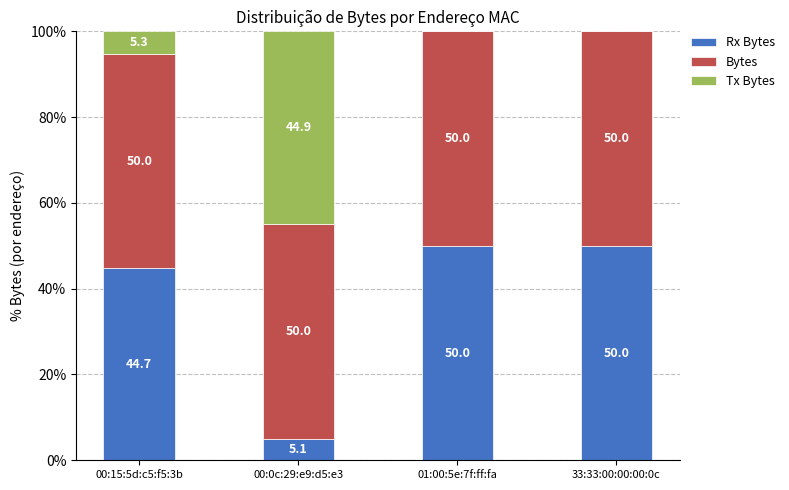

What are all the series names shown in the legend?

Rx Bytes, Bytes, Tx Bytes